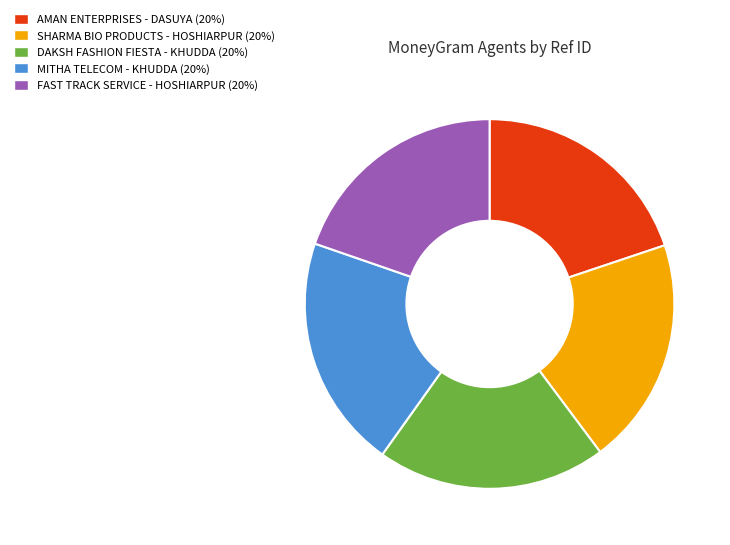

How many slices are in this pie chart?

5